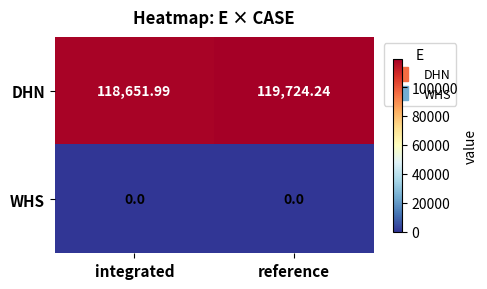

At how many categories does at least one series exceed 22602?

2